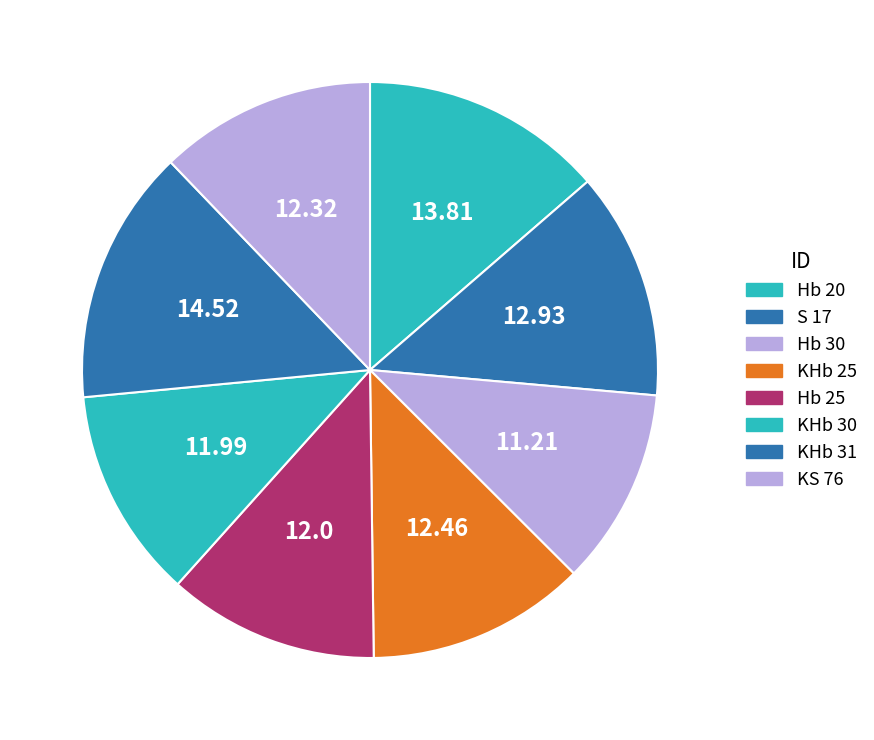

What is the change in value from Hb 25 to KS 76?

+0.3